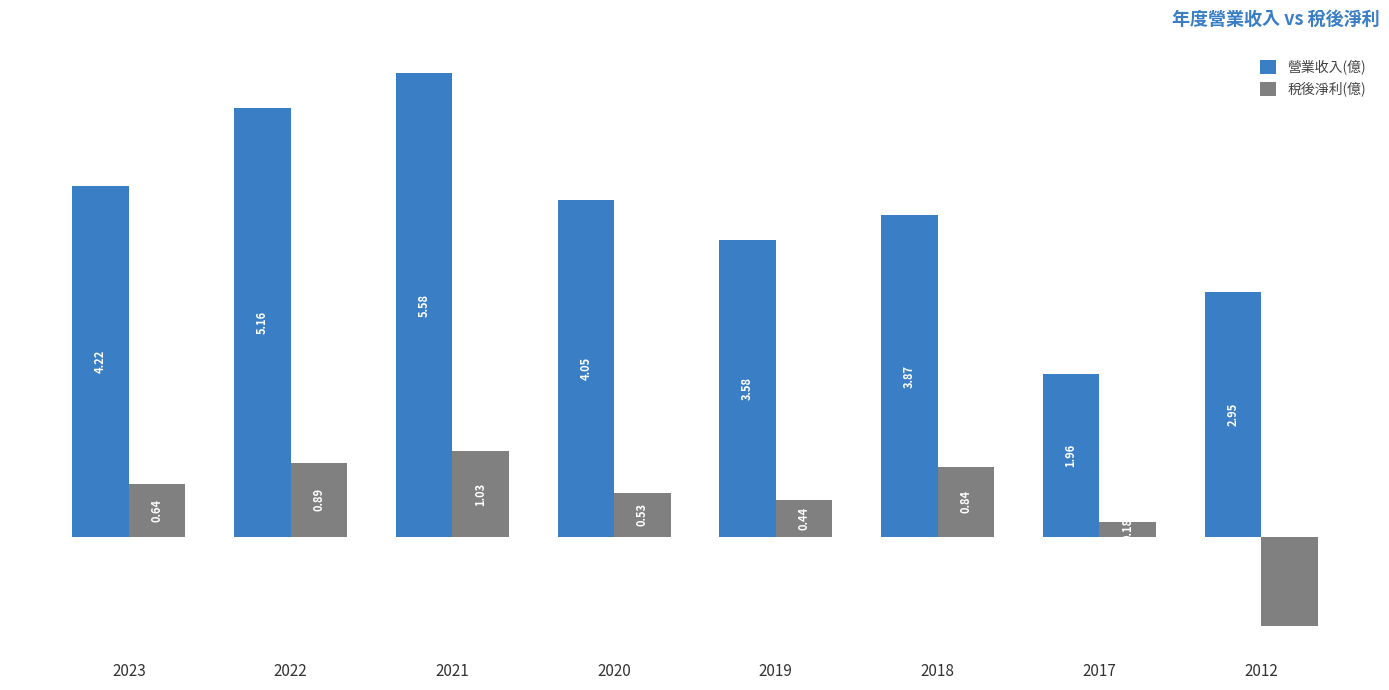

Between 2020 and 2019, which series saw the biggest shift?

營業收入(億)